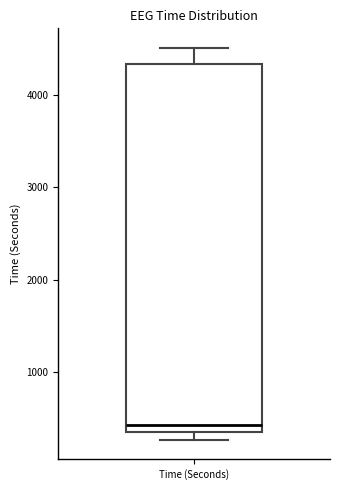

Where does the upper whisker of the box for Time (Seconds) end on the y-axis? The values are not printed on the chart, so give them approximately, as read against the axis.

4500